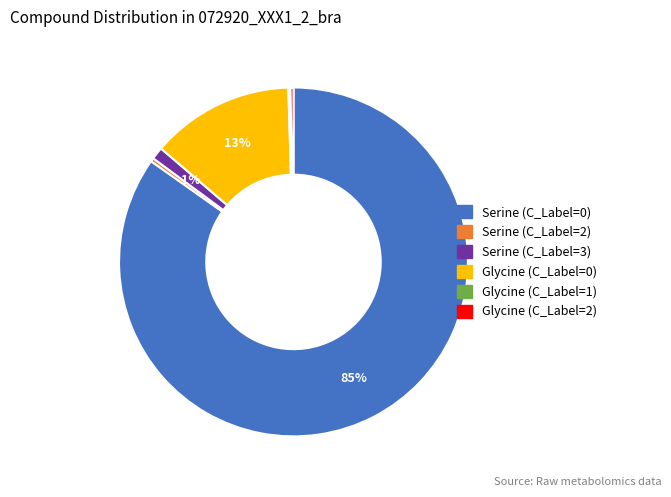

To the nearest percent, what percentage of the pie is Glycine (C_Label=0)?

13%